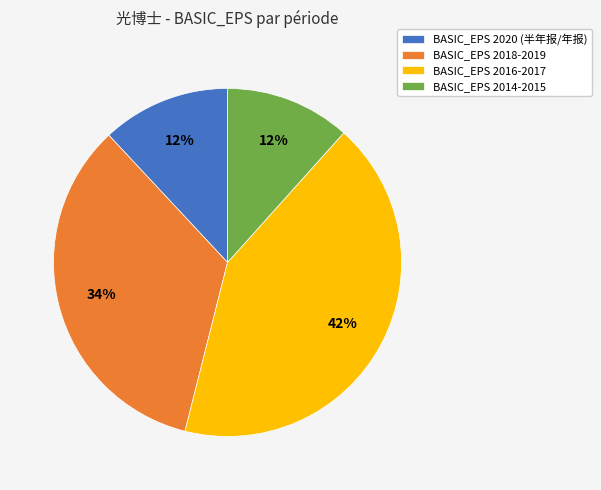

How many slices are in this pie chart?

4